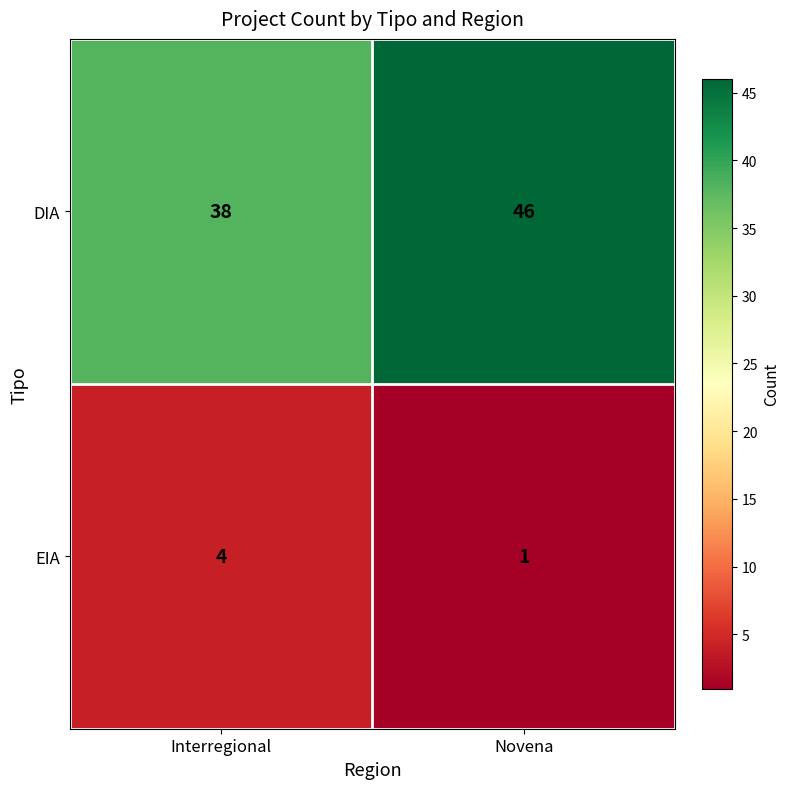

At which category does the chart reach its minimum across all series?

Novena